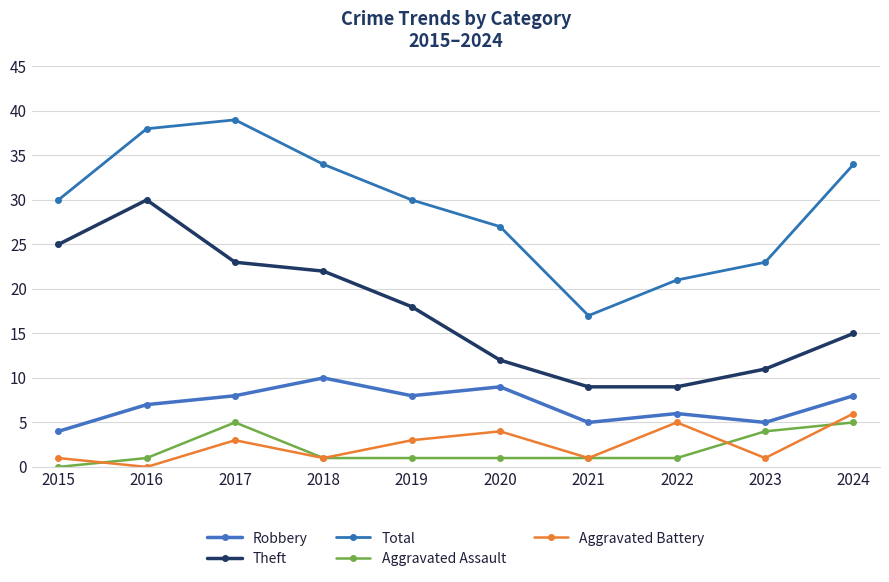

Count the number of data series in this chart.

5